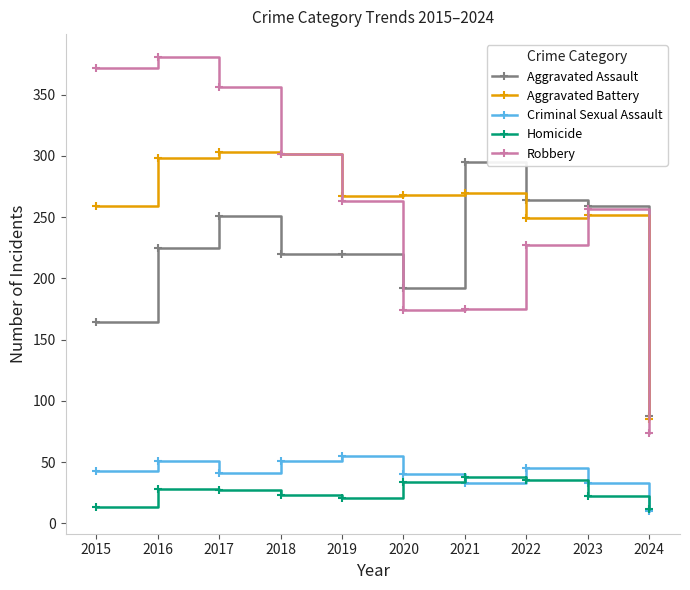

What is the difference between the second highest and minimum values in the Robbery series?

298